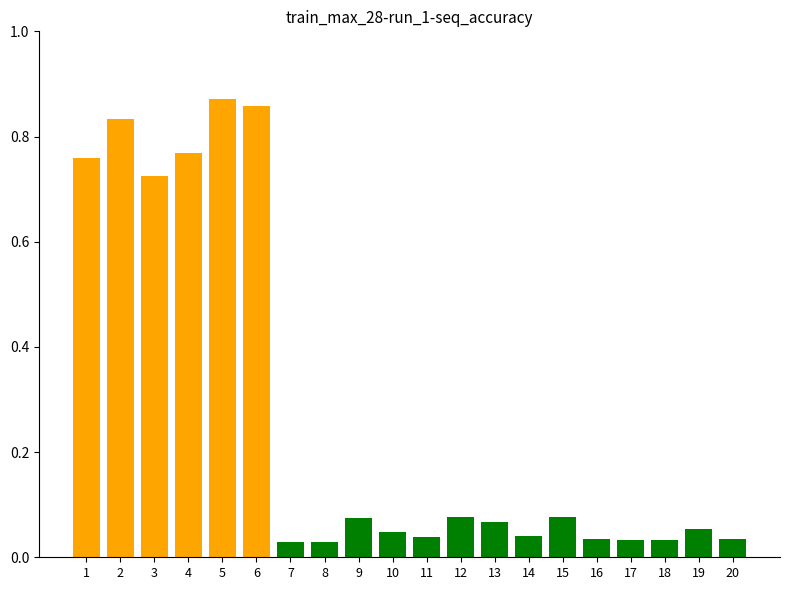

Where is the data nearest to the value 0?

7